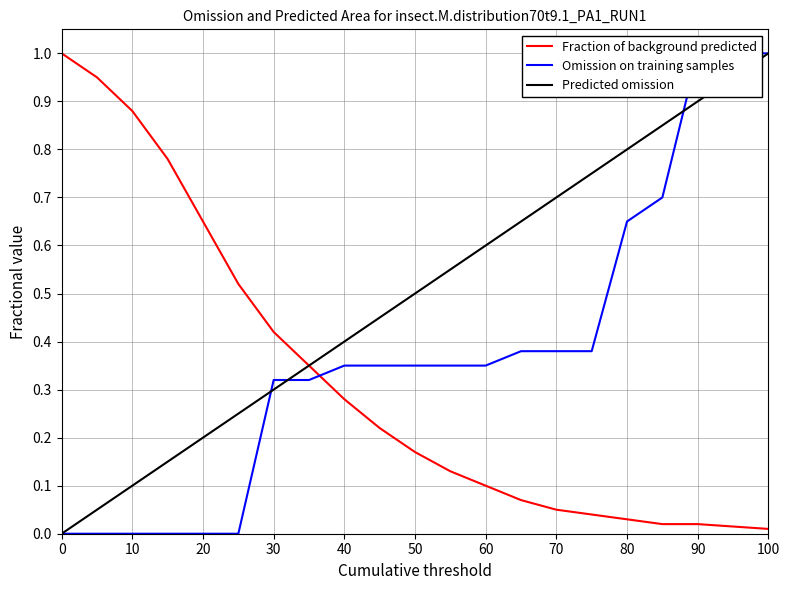

What is the highest value of the Fraction of background predicted series?

1.0